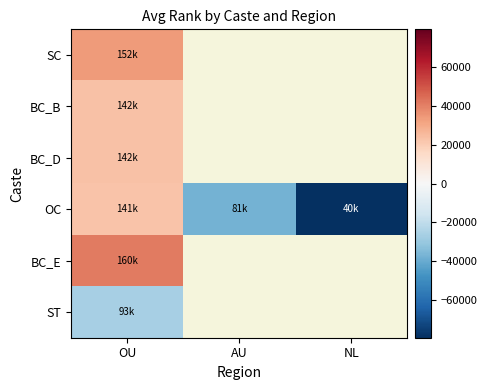

Between NL and OU, which is larger?

OU